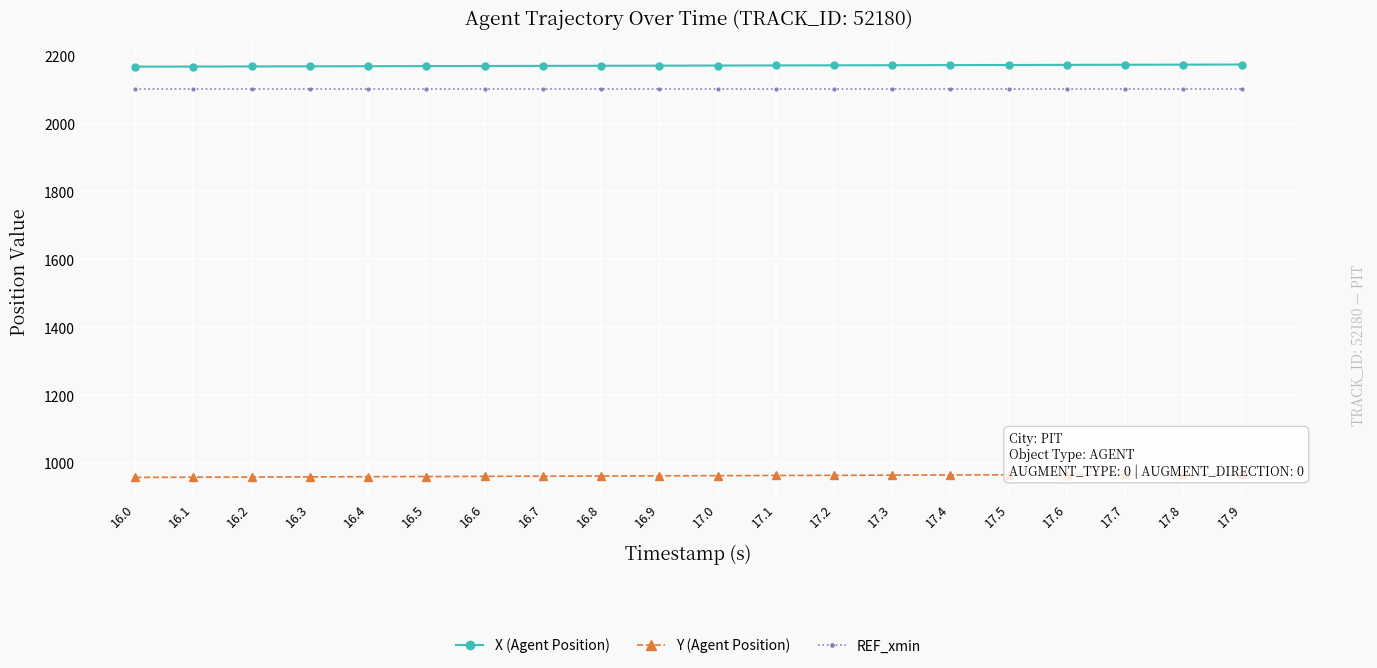

What is the lowest value of the REF_xmin series?

2102.4